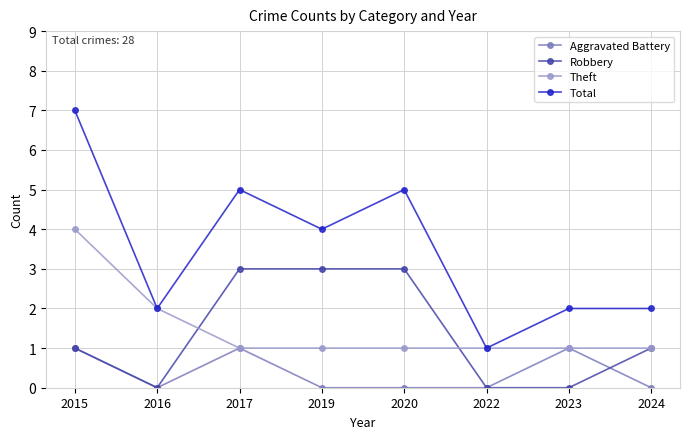

Count the number of data series in this chart.

4